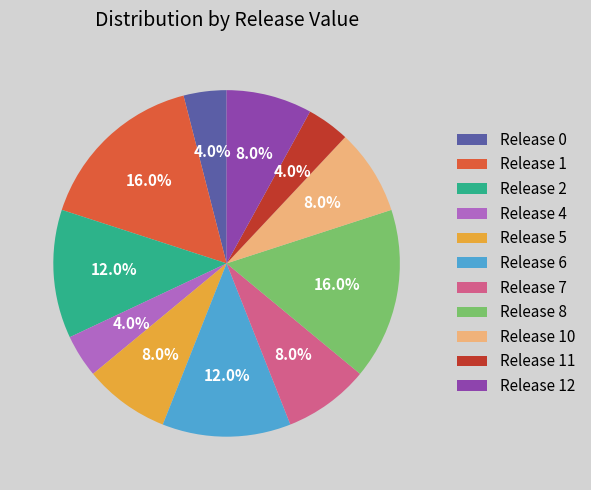

Approximately how many times larger is the value at Release 5 compared to Release 4?

2.0